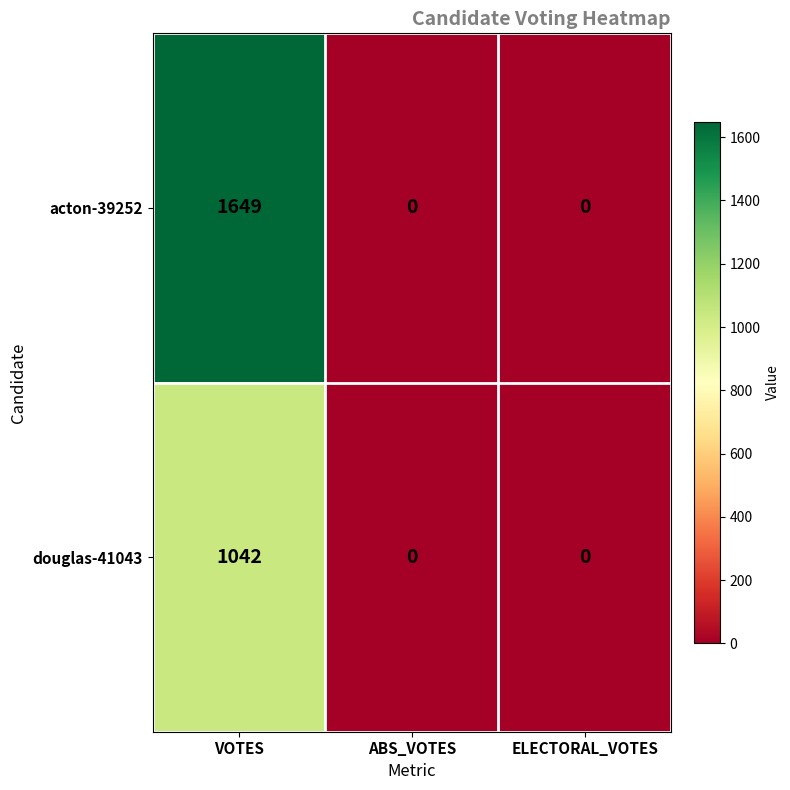

At which category is the sum across all series the highest?

VOTES